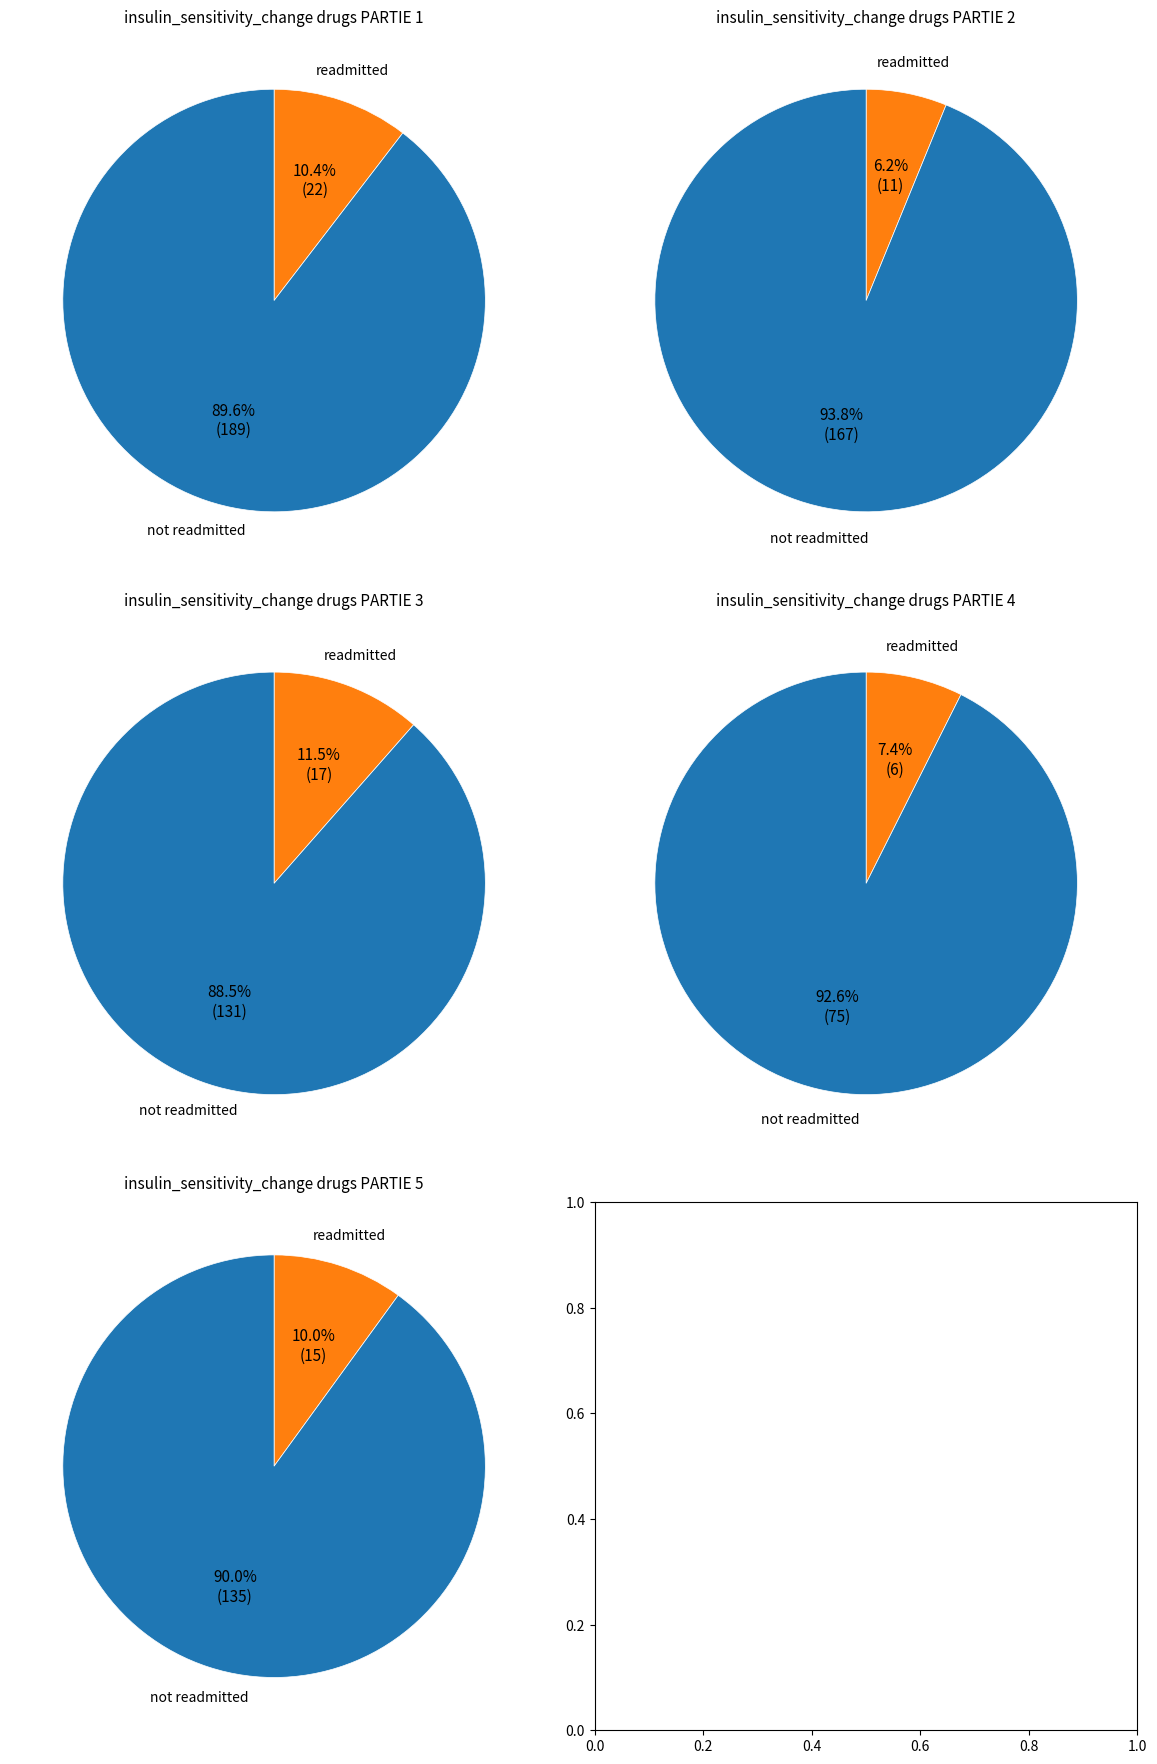

Is it true that 16 is 6% of the pie?

False